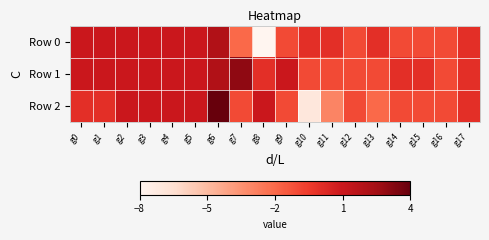

Reading left to right, extract all data points from this chart.

Row 0: g0=1	g1=1	g2=1	g3=1	g4=1	g5=1	g6=2	g7=-2	g8=-8	g9=-1	g10=0	g11=0	g12=-1	g13=0	g14=-1	g15=-1	g16=-1	g17=0
Row 1: g0=1	g1=1	g2=1	g3=1	g4=1	g5=1	g6=2	g7=3	g8=0	g9=1	g10=-1	g11=-1	g12=-1	g13=-1	g14=0	g15=0	g16=-1	g17=0
Row 2: g0=0	g1=0	g2=1	g3=1	g4=1	g5=1	g6=4	g7=-1	g8=1	g9=-1	g10=-7	g11=-3	g12=-1	g13=-2	g14=-1	g15=-1	g16=-1	g17=0